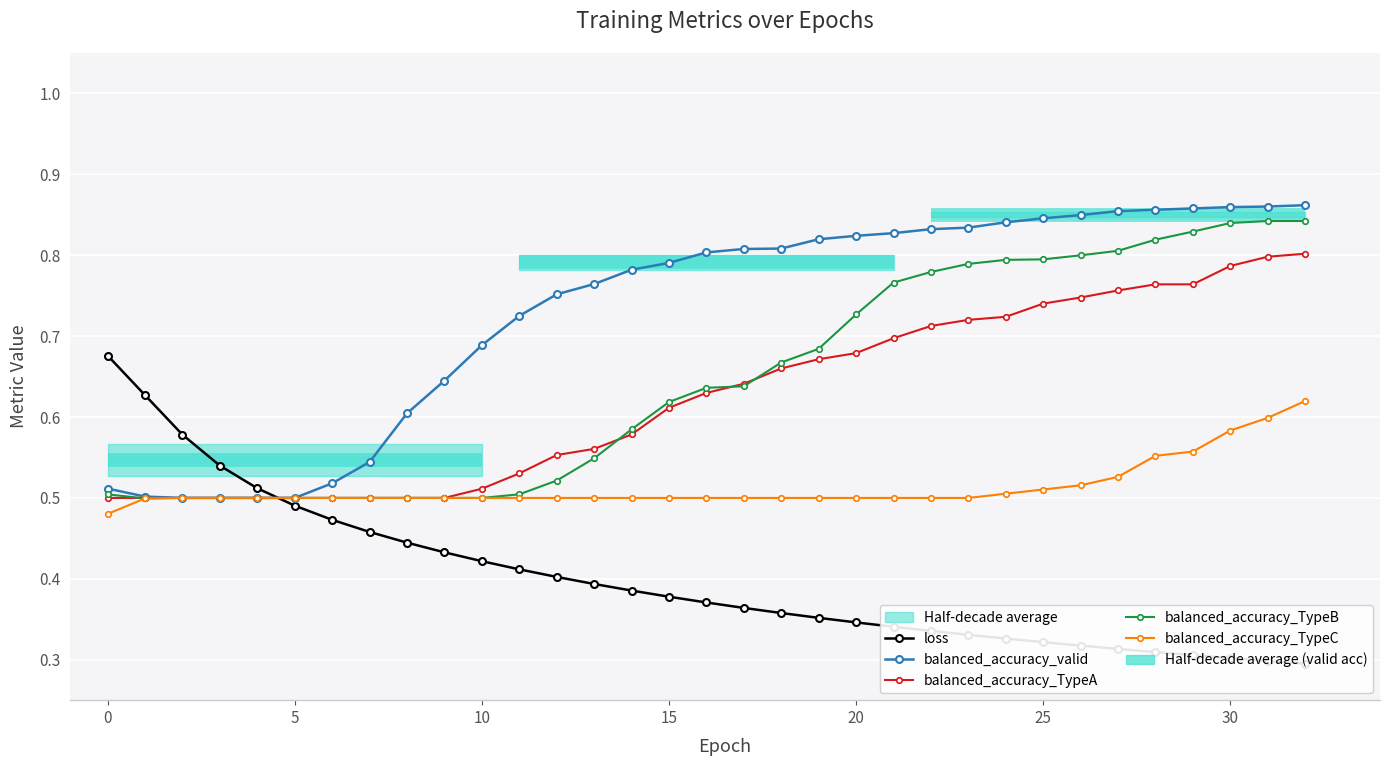

The value of balanced_accuracy_TypeC at 19 is 0.8. True or false?

False